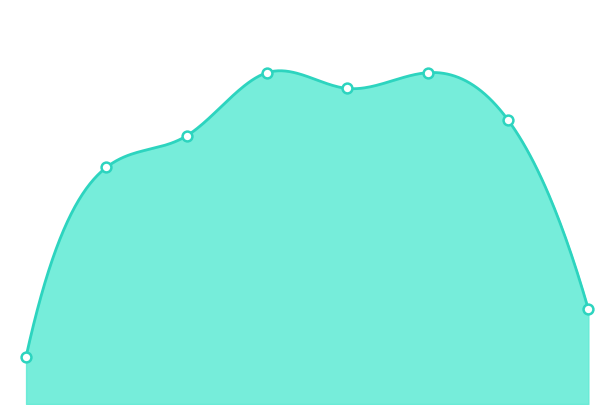

Approximately how many times larger is the value at 2 compared to 4?

0.8